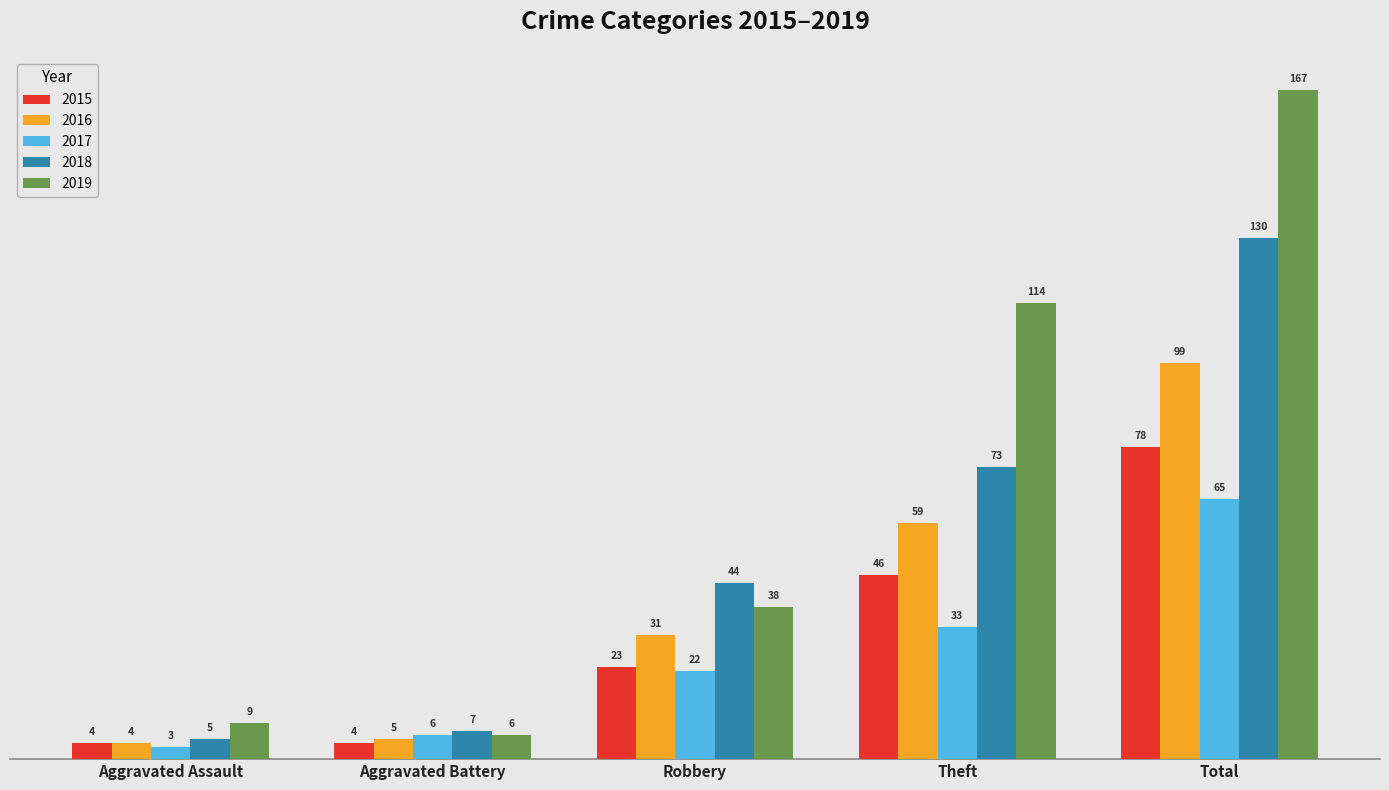

What is the label of the 1st bar from the right?

Total